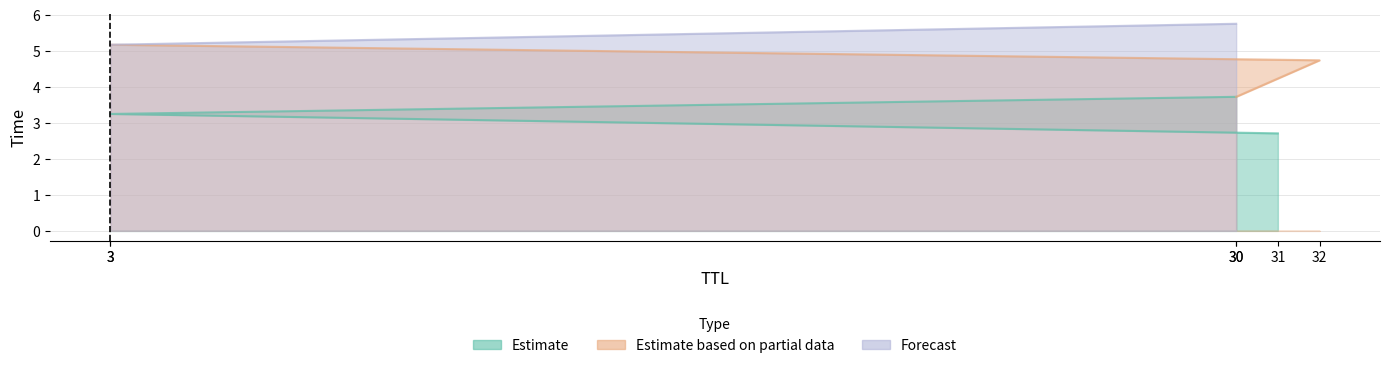

Which has a higher value, 3 or 3?

3